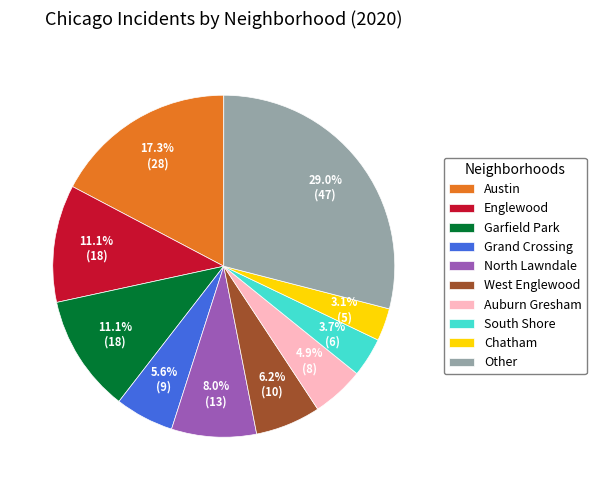

How many slices are in this pie chart?

10